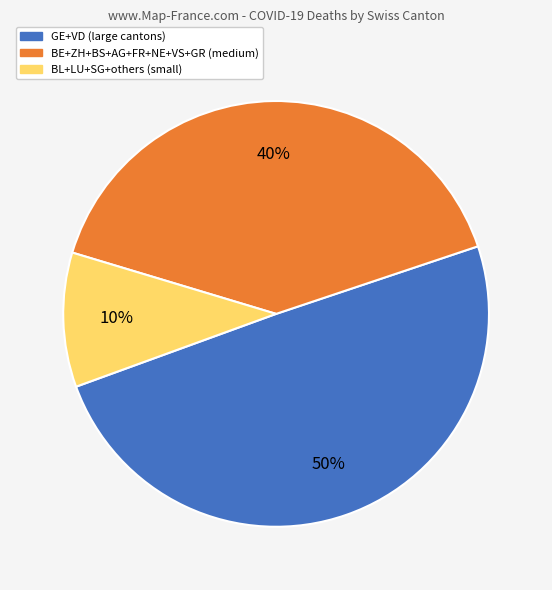

Count the number of slices in the pie.

3